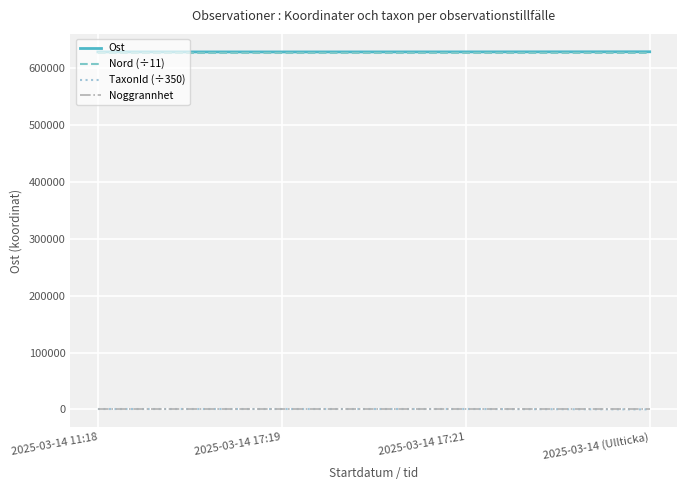

At which label is Ost closest to 628875?

2025-03-14 17:21